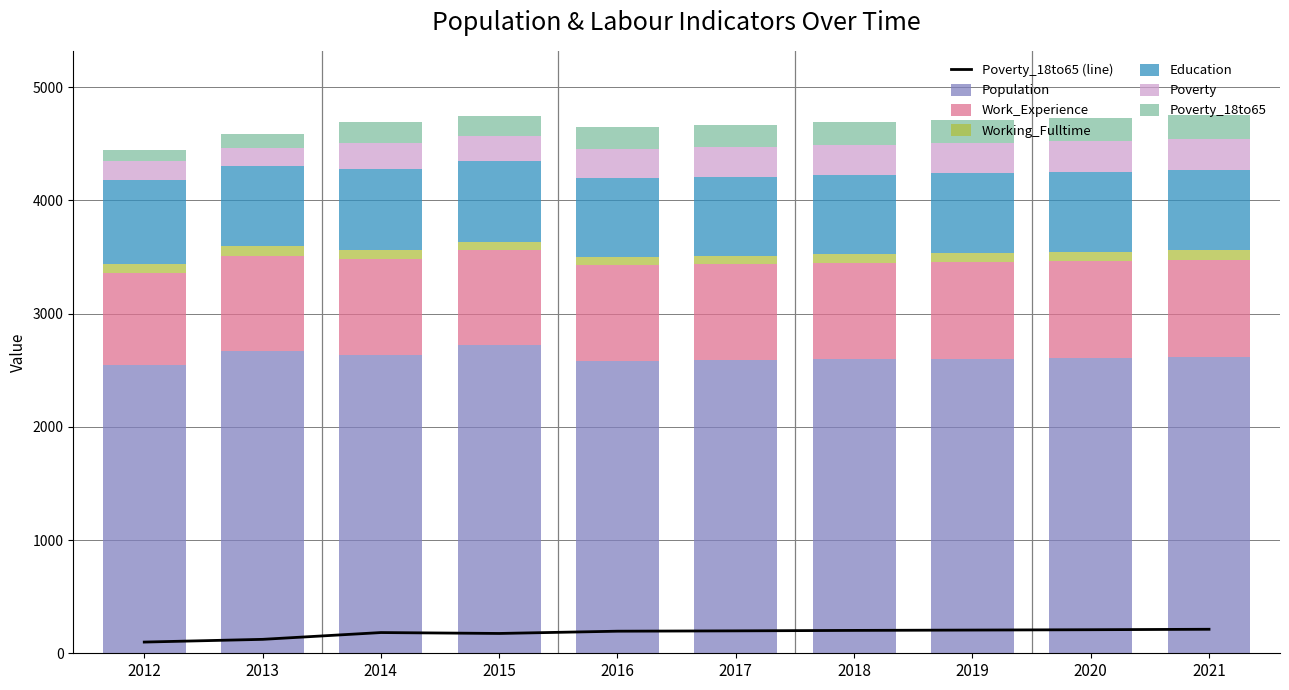

The Population series shows 2603 at 2019. True or false?

True